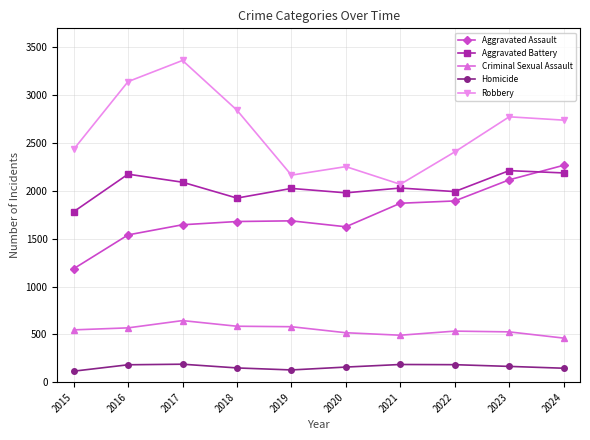

True or false: Robbery has a value of 2069 at 2021.

True